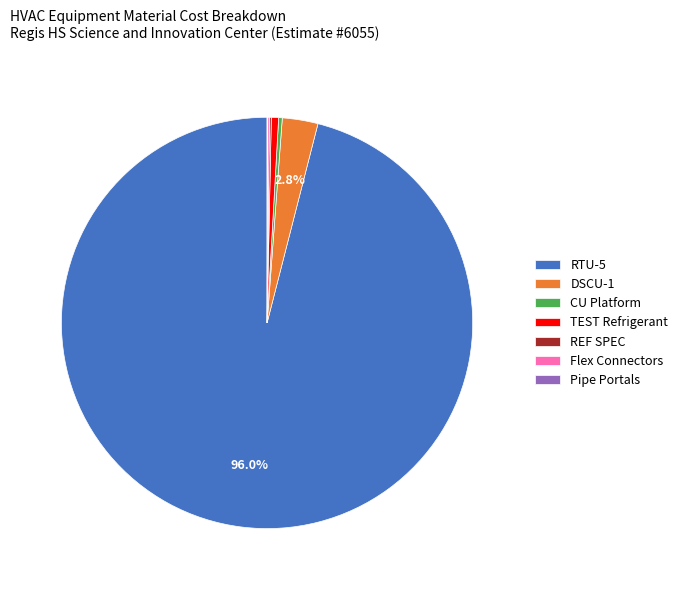

How much of the chart is everything except RTU-5?

4.0%